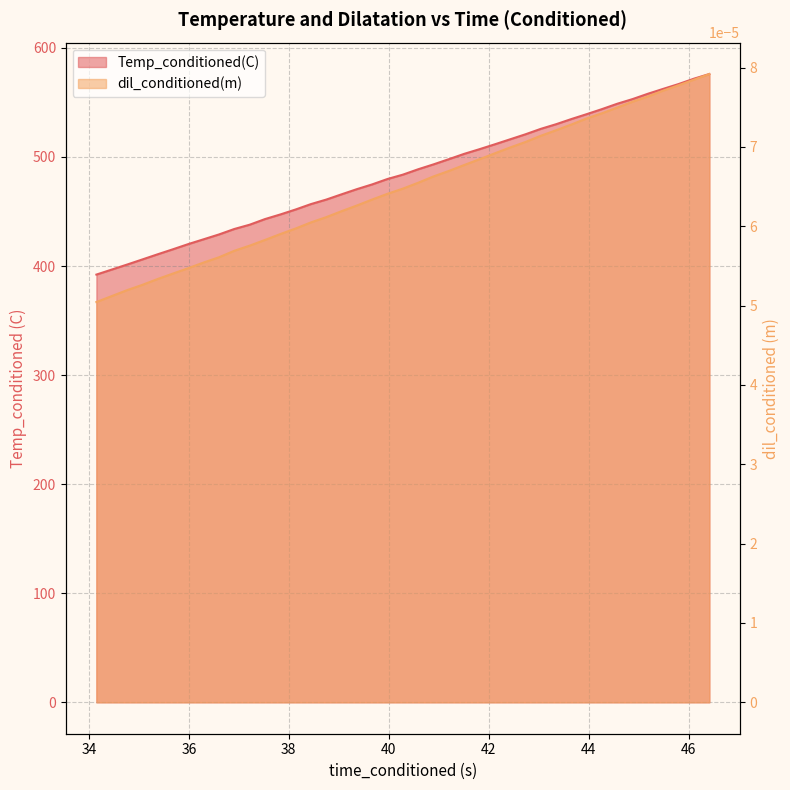

At which category does the chart reach its minimum across all series?

34.14977646